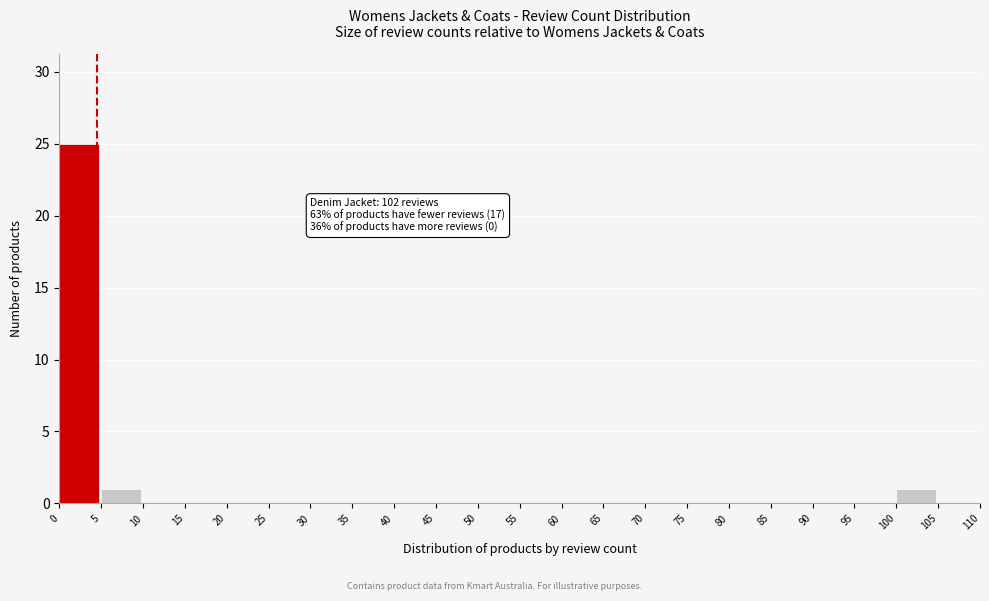

Which range on the x-axis has the tallest bar?

0 to 5